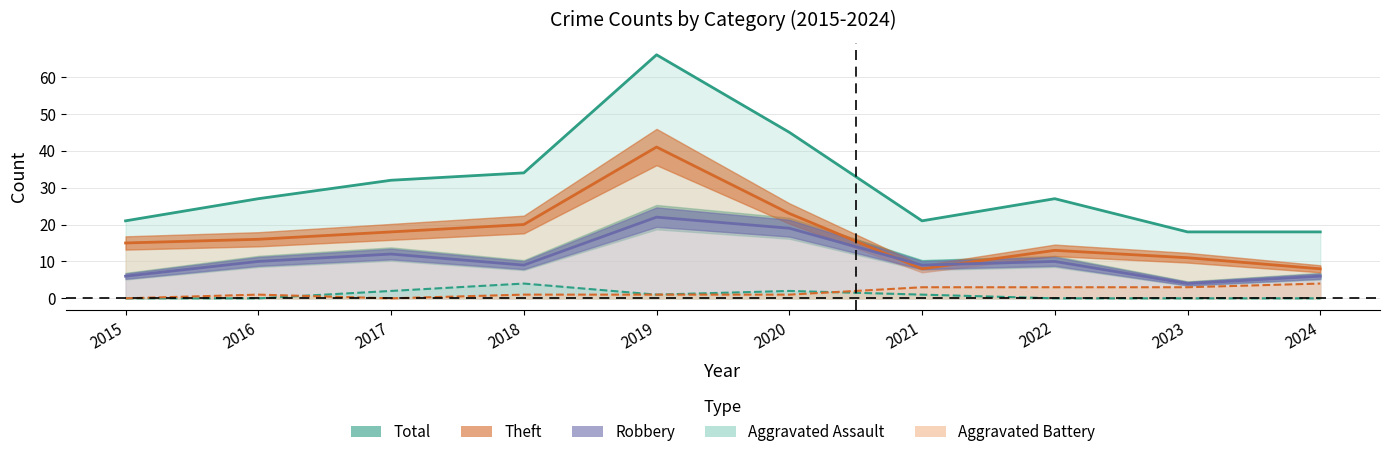

At 2024, list the series in order from smallest to largest.

Aggravated Assault, Aggravated Battery, Robbery, Theft, Total